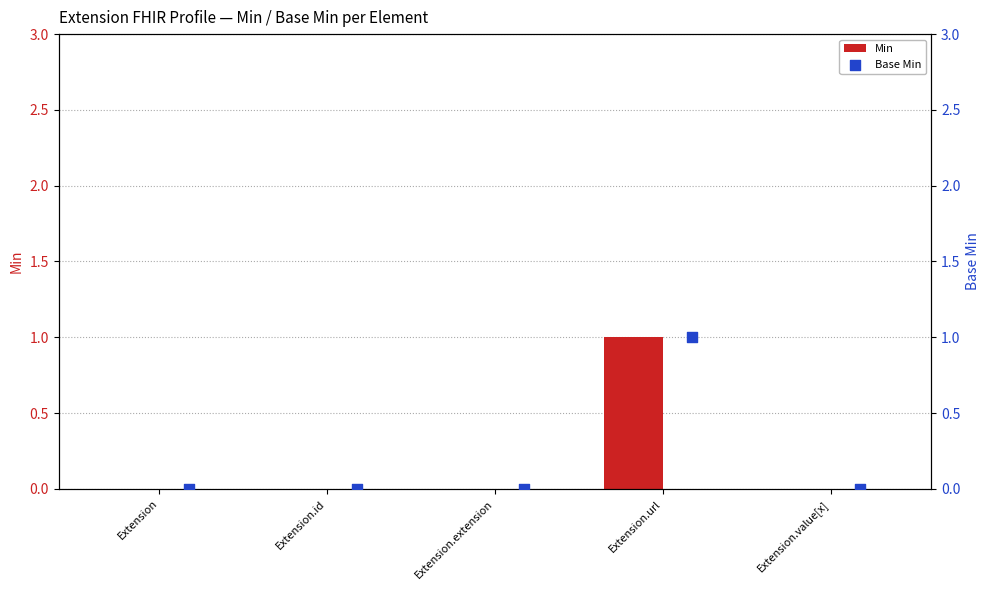

The value of Min at Extension.id is 0. True or false?

True